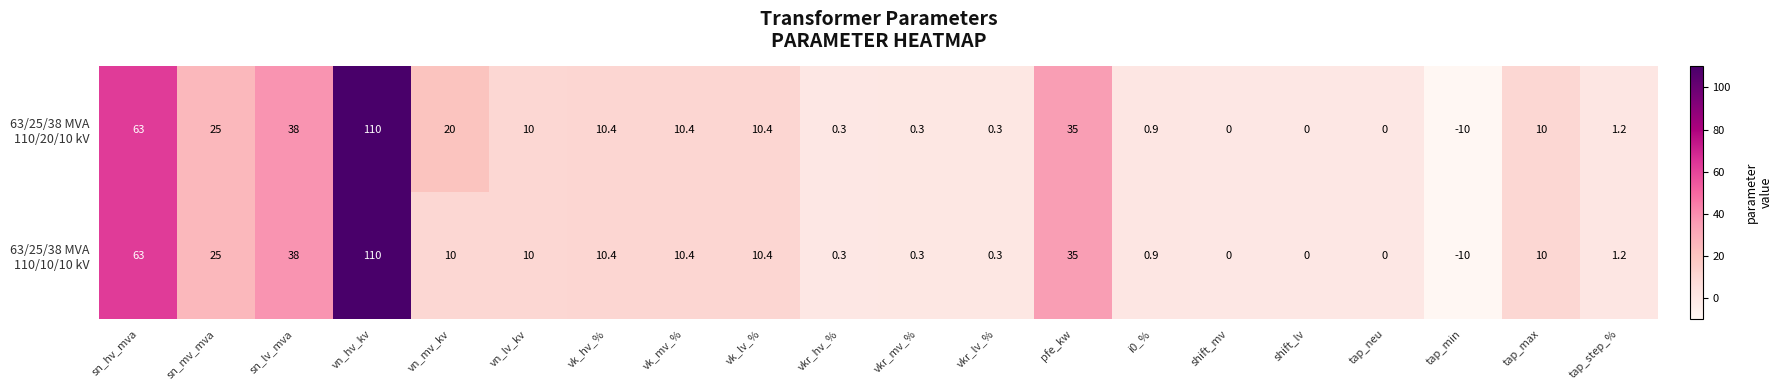

What is the minimum value shown in the chart?

-10.0